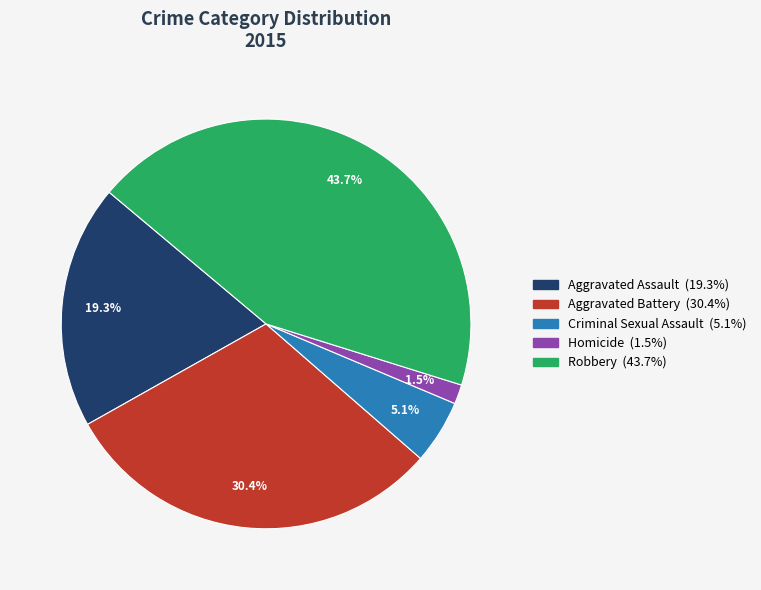

What is the ratio of the value at Criminal Sexual Assault to the value at Aggravated Assault?

0.3